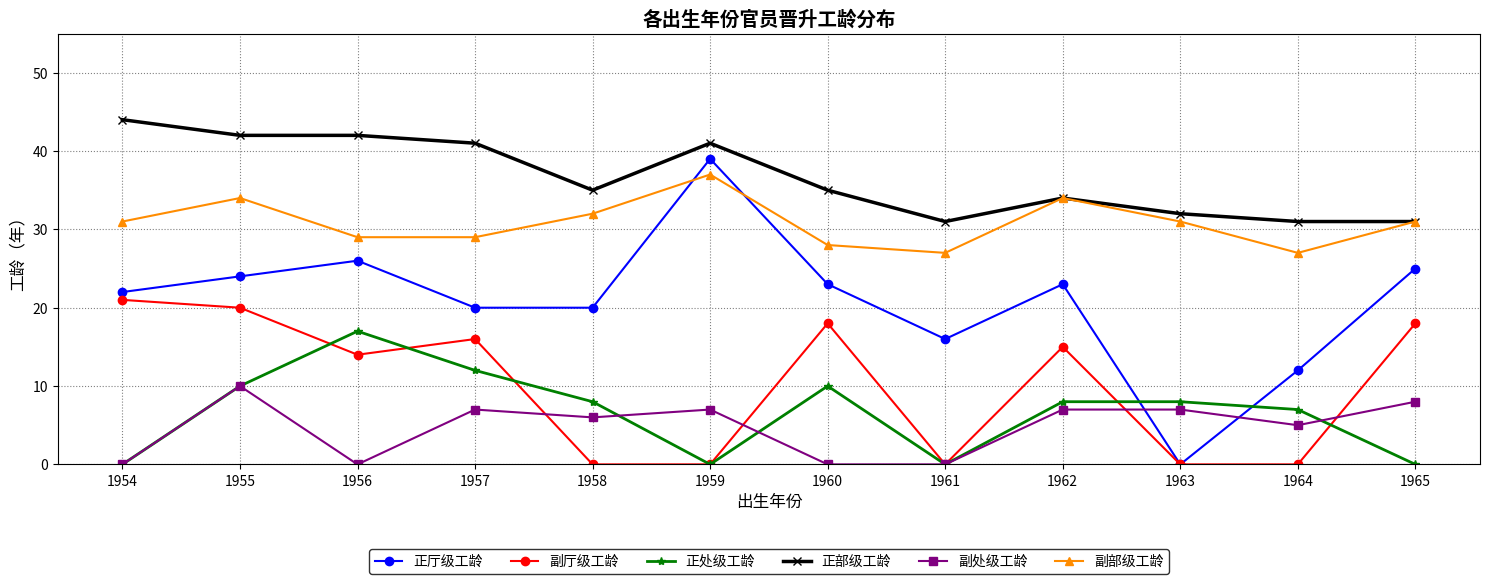

How many data points does each series have?

12